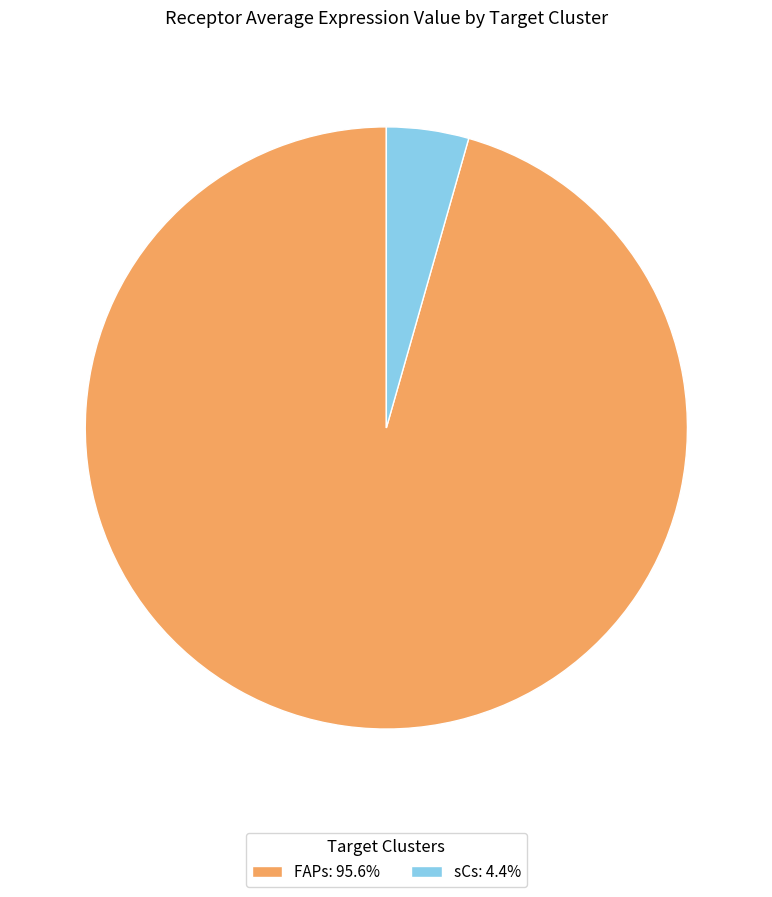

Is there a majority slice in this chart?

Yes